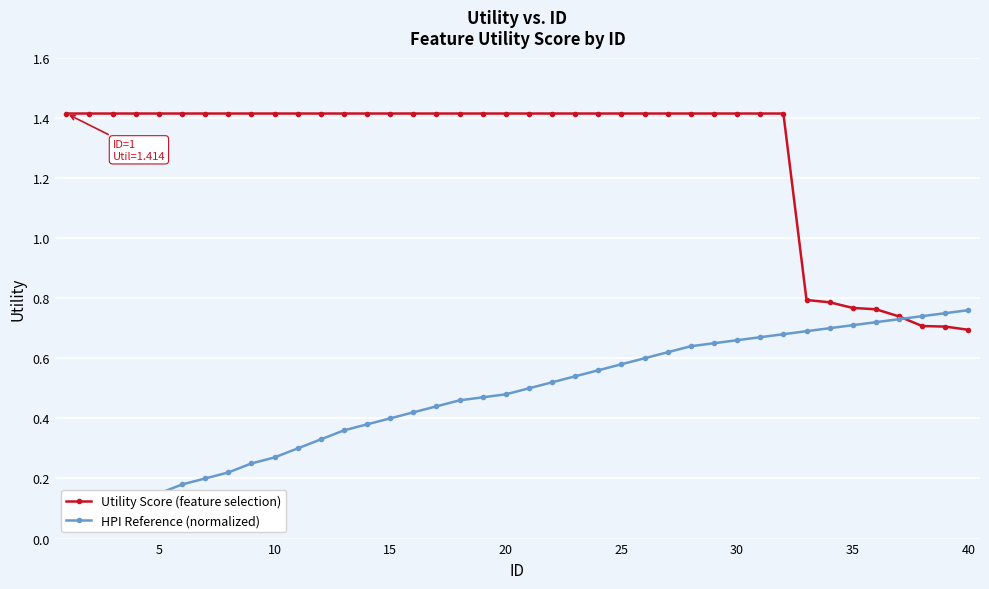

How many Utility Score (feature selection) values are between 1 and 2?

32